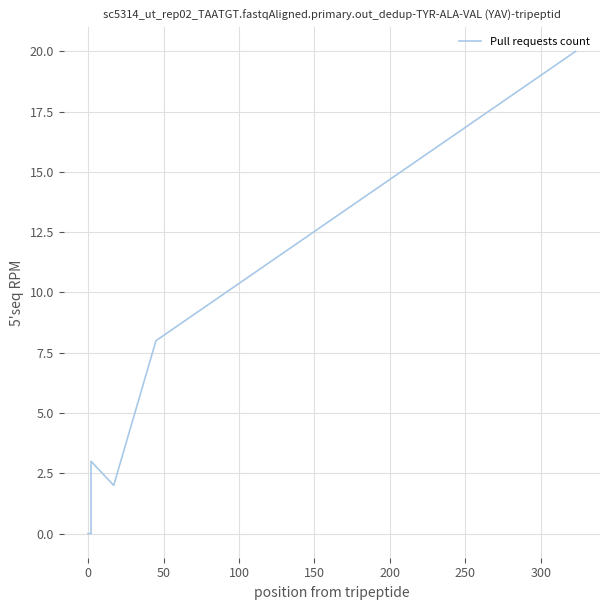

How many values are between 0 and 8?

7